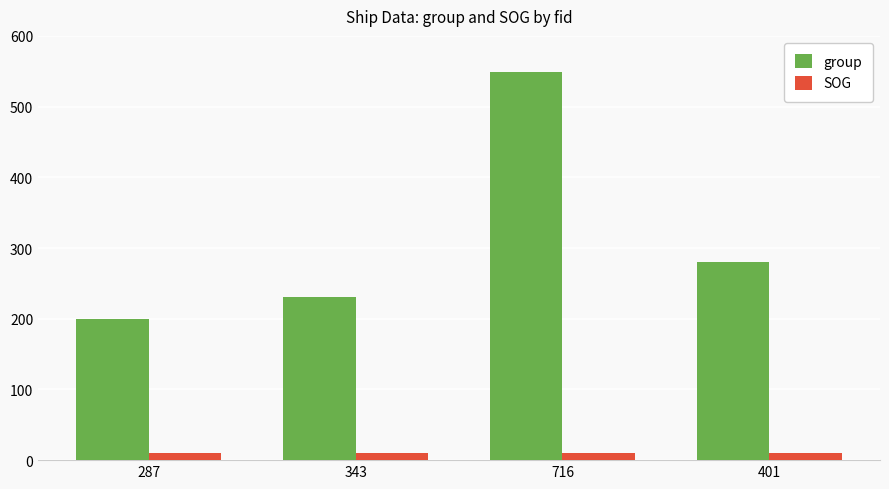

Reading right to left, list all the values displayed in this chart.

group: 401=280.0	716=549.0	343=231.0	287=200.0
SOG: 401=9.4	716=9.4	343=9.4	287=9.4